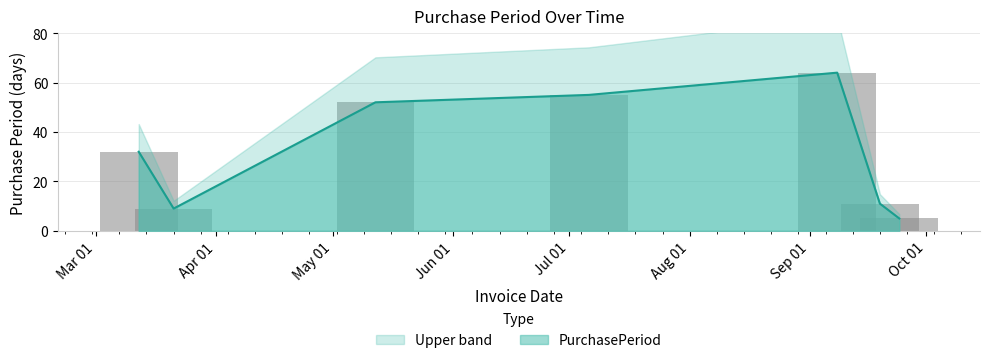

What is the difference between the maximum and minimum values?

59